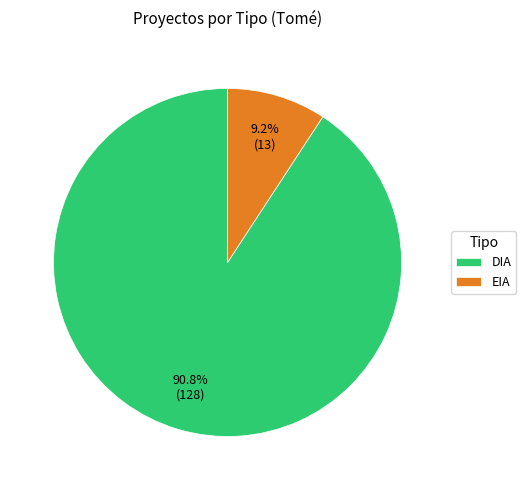

Which slice is the smallest?

EIA